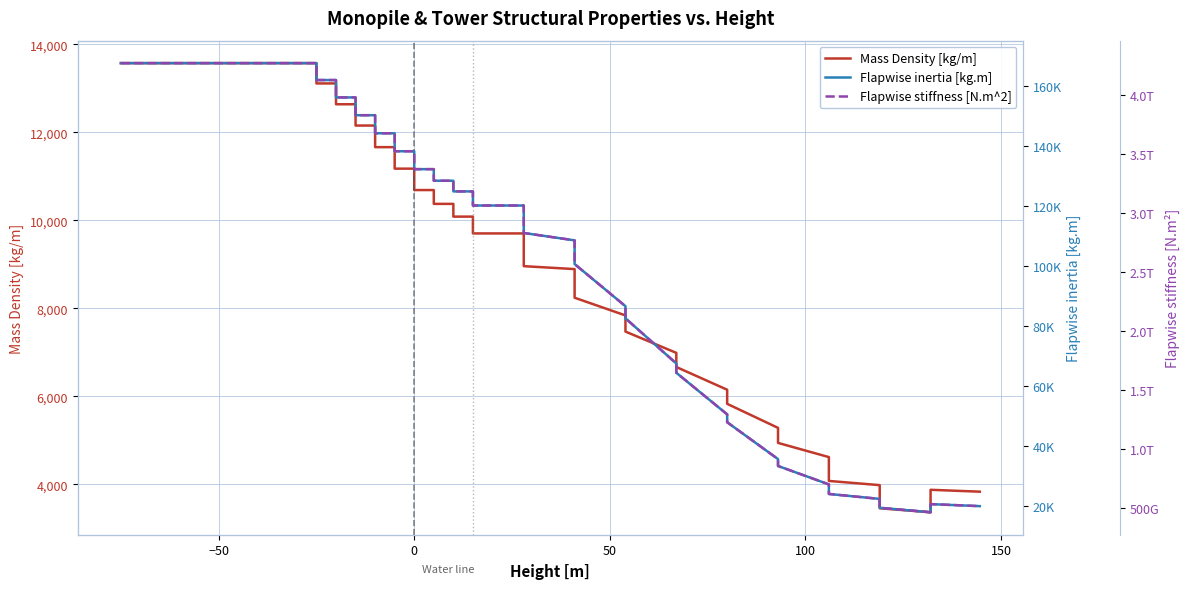

What is the highest value of the Mass Density [kg/m] series?

13572.4